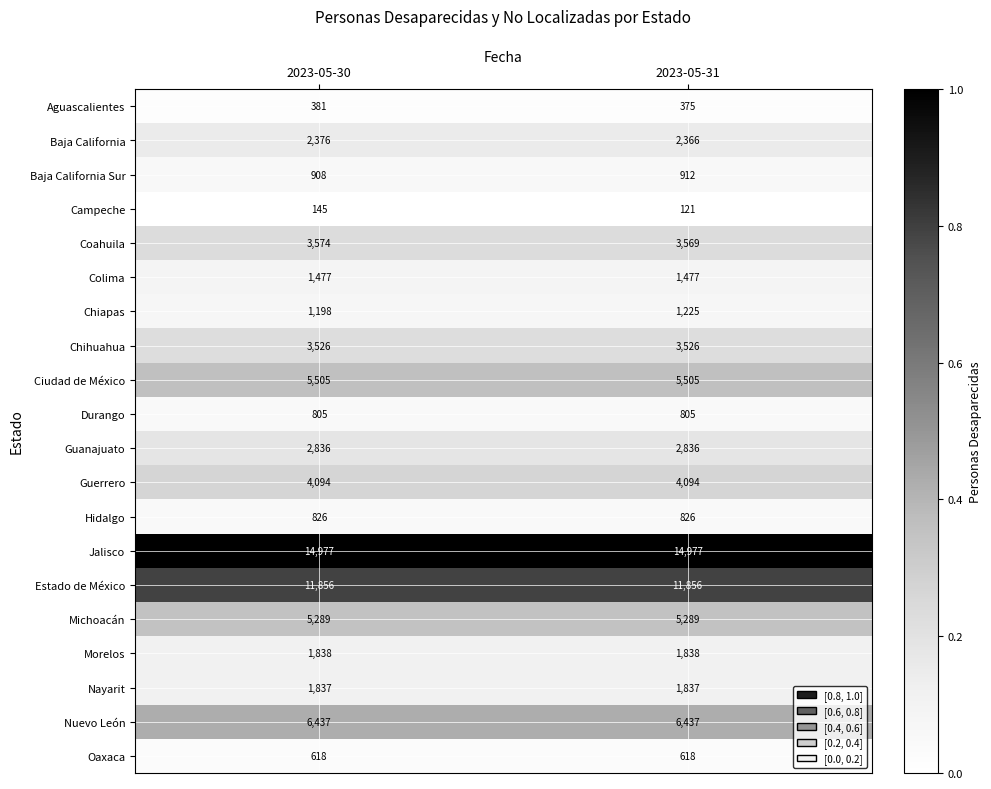

What is the total value across all series at 2023-05-30?

70503